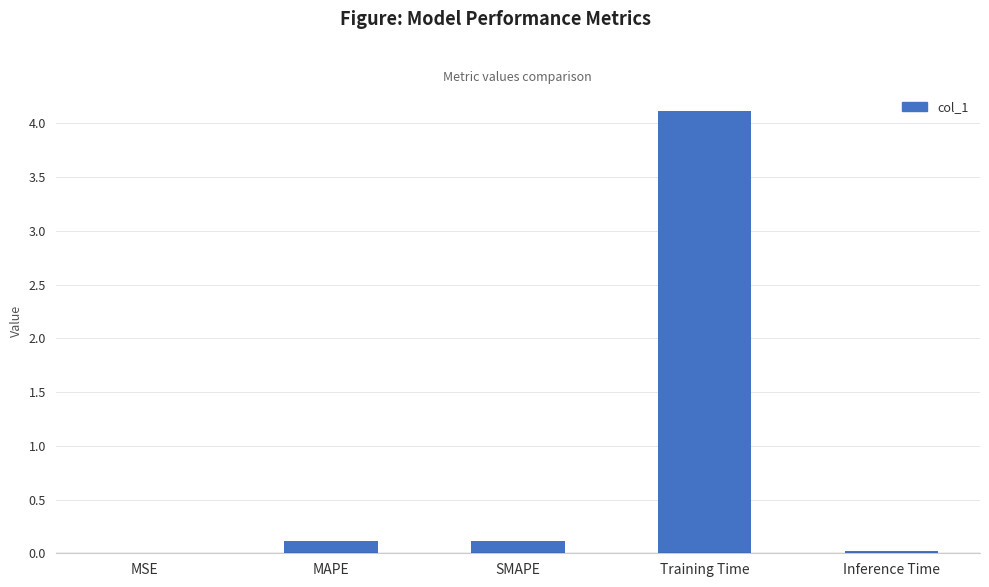

The value at SMAPE is 0.1. True or false?

True